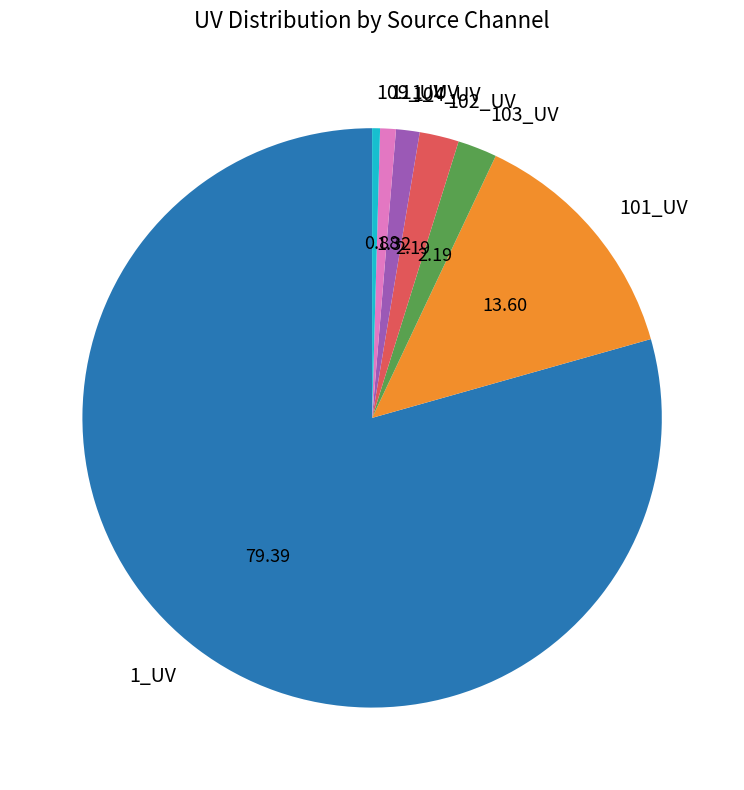

Does any single category account for the majority?

Yes